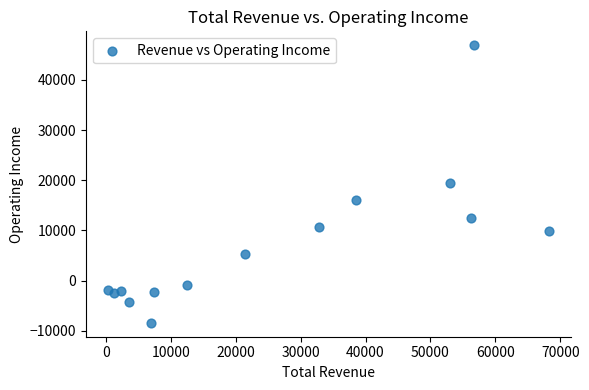

What is the range of Y values (max minus min)?

55300